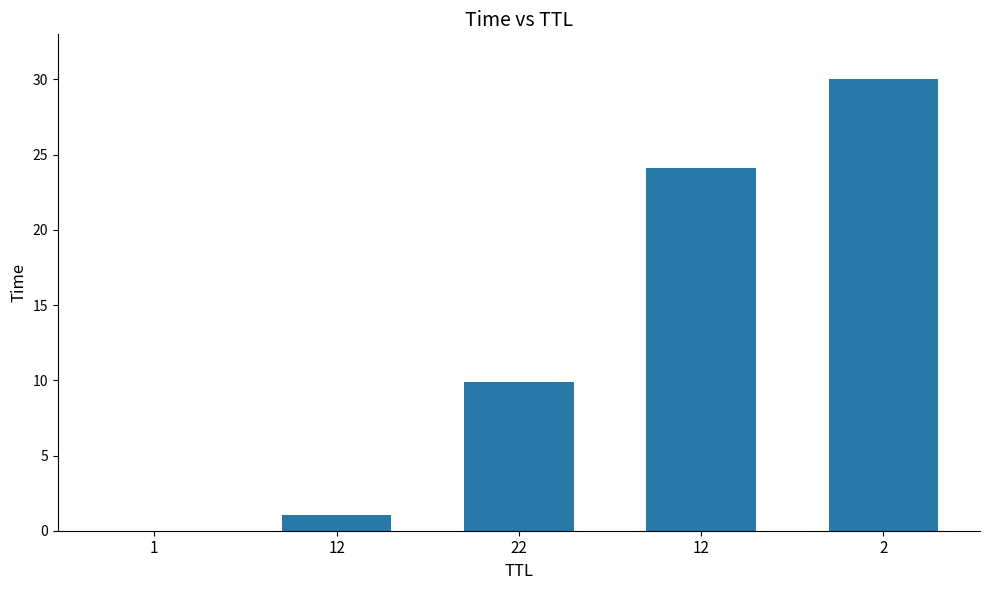

At which category does the chart reach its peak across all series?

2